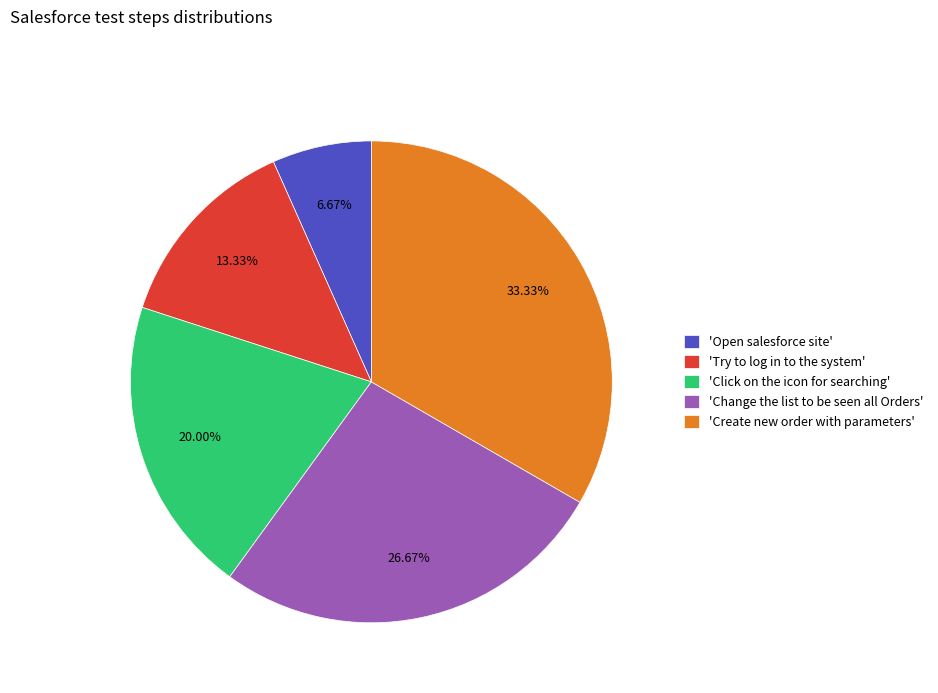

Rank the categories by value from lowest to highest.

'Open salesforce site', 'Try to log in to the system', 'Click on the icon for searching', 'Change the list to be seen all Orders', 'Create new order with parameters'